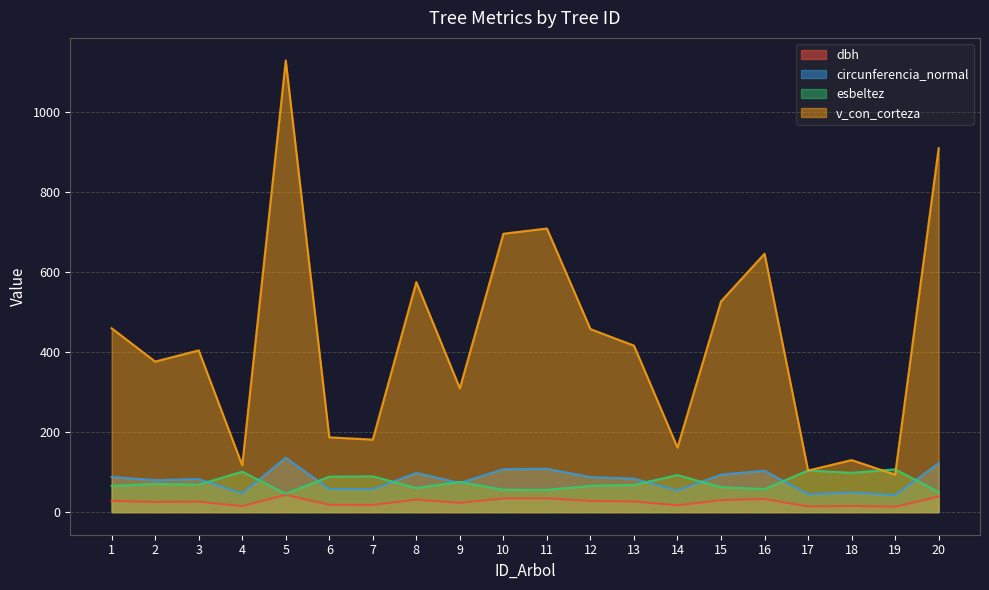

What is the sum of the esbeltez values at 18 and 15?

160.9